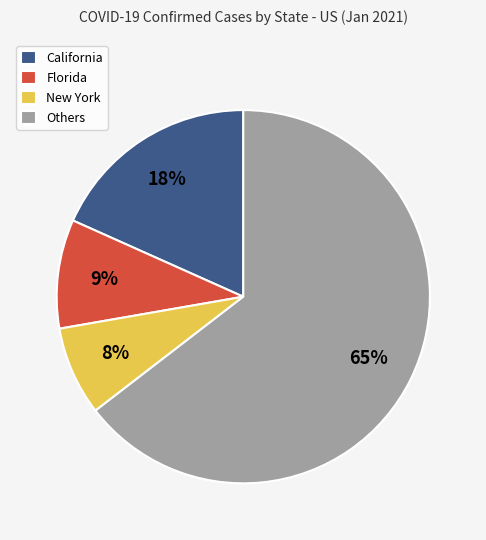

What is the majority slice?

Others